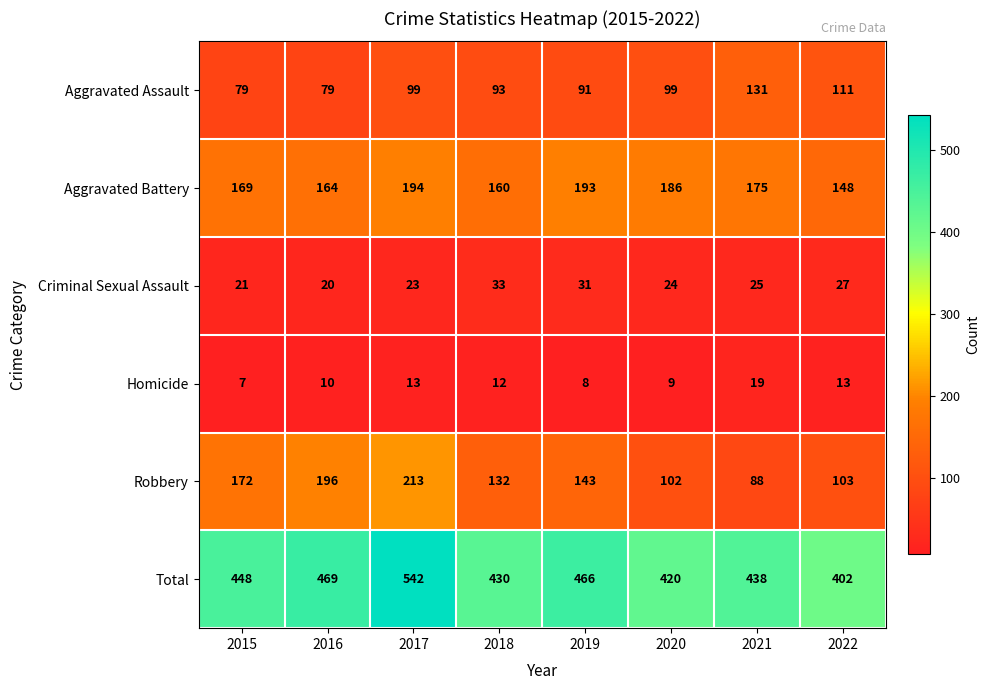

What is the minimum value shown in the chart?

7